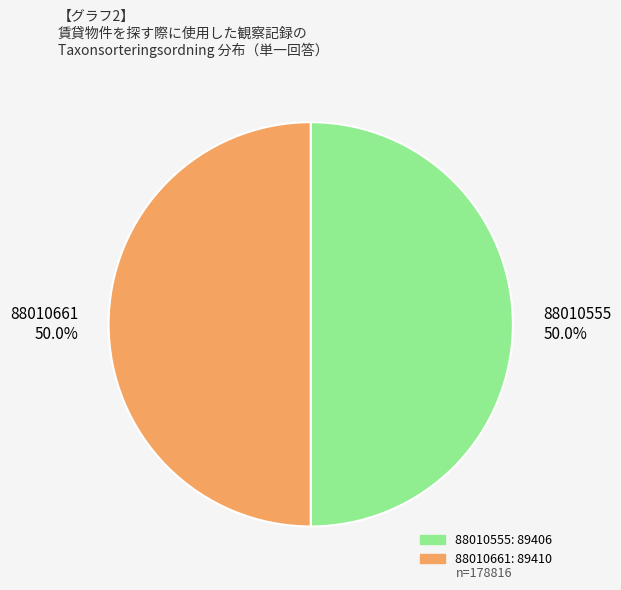

Combined, what portion of the pie is 88010661 and 88010555?

100.0%